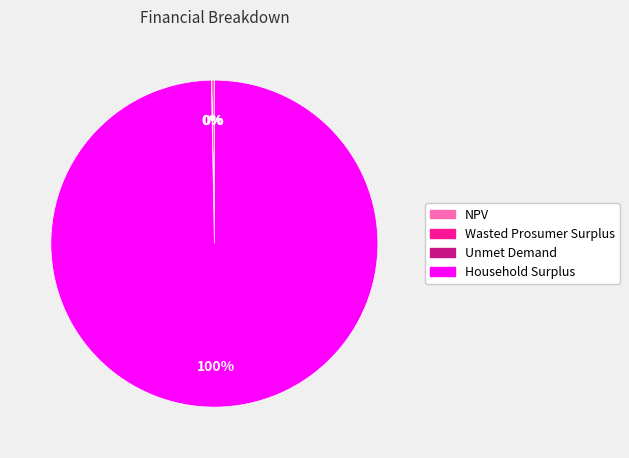

Which category has the biggest portion of the pie?

Household Surplus